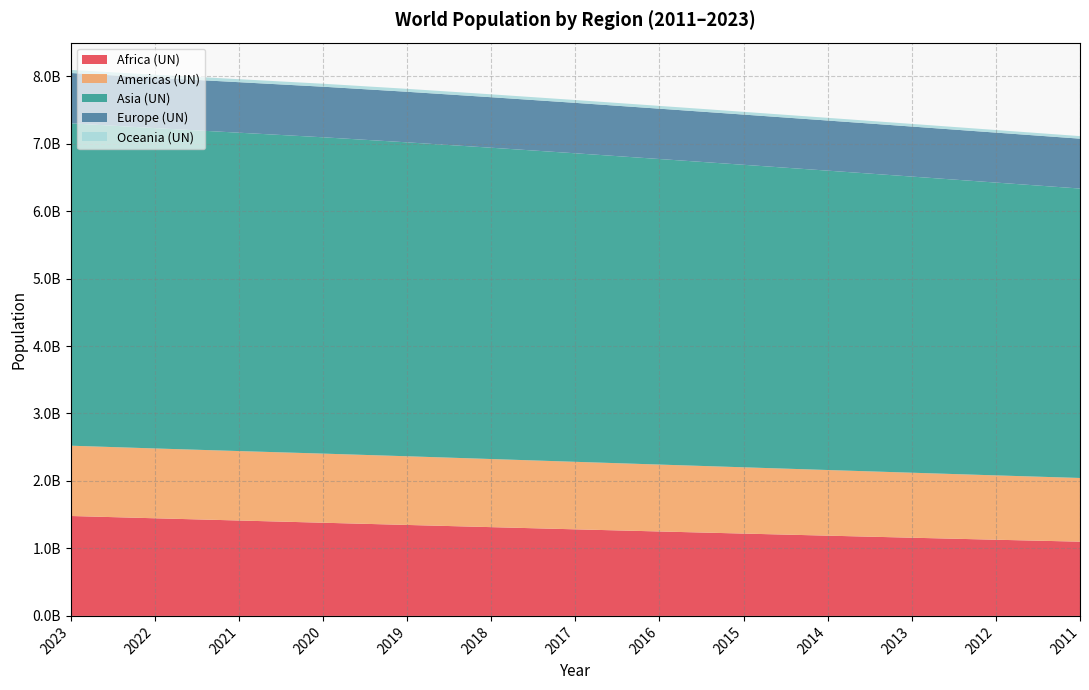

Reading left to right, transcribe all the data shown in this chart.

Africa (UN): 2023=1480770527	2022=1446883651	2021=1413753053	2020=1380821159	2019=1348005491	2018=1315409781	2017=1282902108	2016=1251208463	2015=1220075494	2014=1189220347	2013=1158780288	2012=1128843456	2011=1100148605
Americas (UN): 2023=1041794259	2022=1034848562	2021=1029207261	2020=1024463737	2019=1017894602	2018=1009489473	2017=1000714164	2016=991580859	2015=982256772	2014=972890540	2013=963367755	2012=953741209	2011=944029797
Asia (UN): 2023=4778004495	2022=4747661012	2021=4718316356	2020=4688113349	2019=4652385277	2018=4613623524	2017=4572478790	2016=4528415170	2015=4483307887	2014=4436946301	2013=4388941163	2012=4339608796	2011=4289496392
Europe (UN): 2023=745602869	2022=746964589	2021=748613503	2020=749524039	2019=749504129	2018=748564859	2017=747429208	2016=746003106	2015=744237034	2014=742640639	2013=741470776	2012=740458840	2011=739359202
Oceania (UN): 2023=45562792	2022=45049350	2021=44558212	2020=44078974	2019=43504185	2018=42815158	2017=42093650	2016=41346915	2015=40614680	2014=39918438	2013=39233595	2012=38550174	2011=37889768